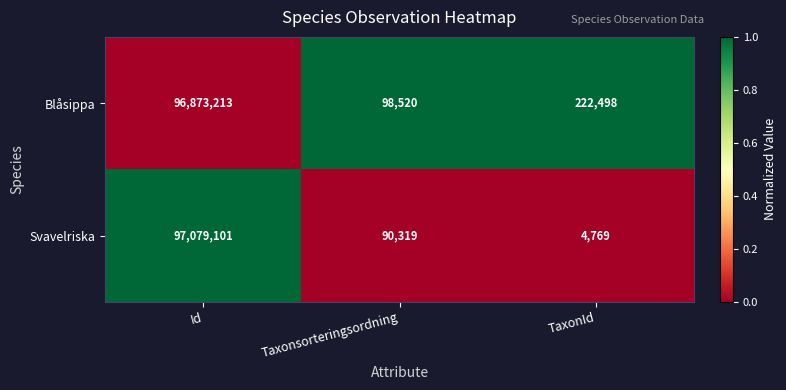

True or false: Blåsippa has a value of 222498 at TaxonId.

True